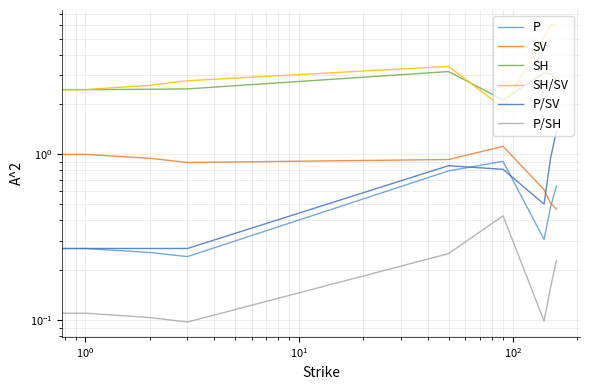

At how many categories does at least one series exceed 5?

3